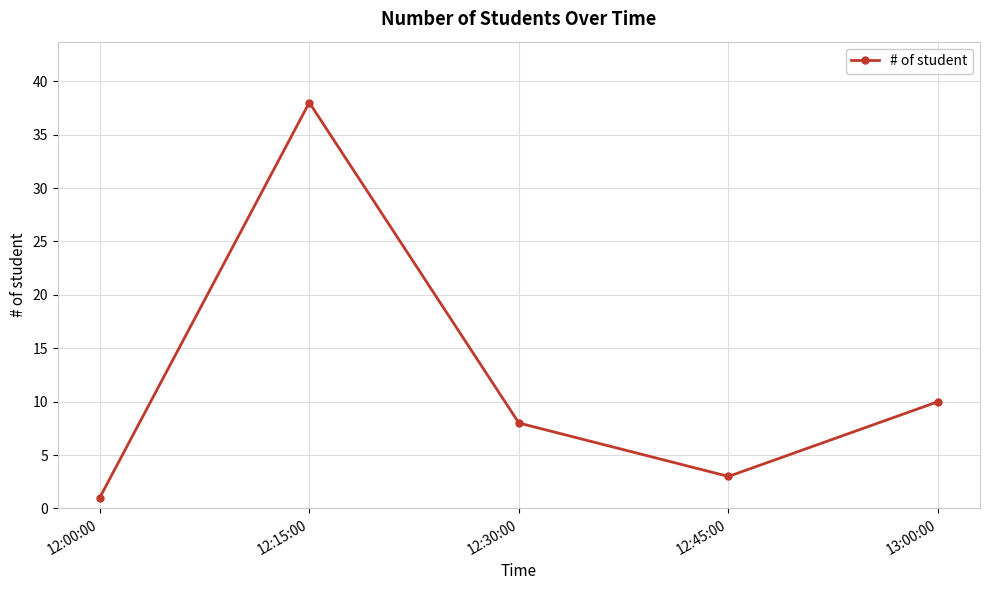

Rank the categories by value from lowest to highest.

12:00:00, 12:45:00, 12:30:00, 13:00:00, 12:15:00